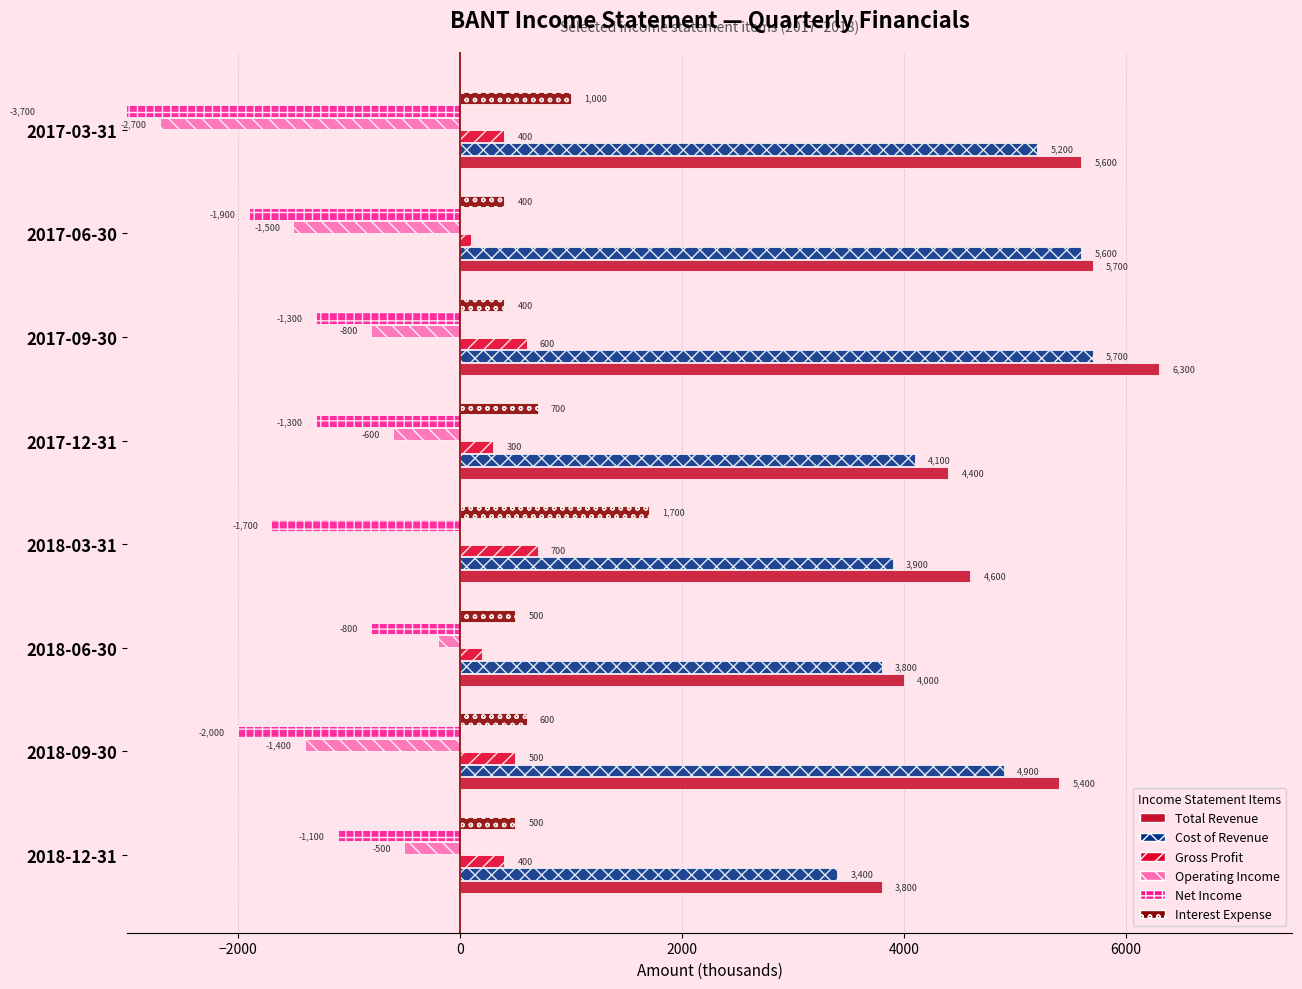

What are all the series names shown in the legend?

Total Revenue, Cost of Revenue, Gross Profit, Operating Income, Net Income, Interest Expense